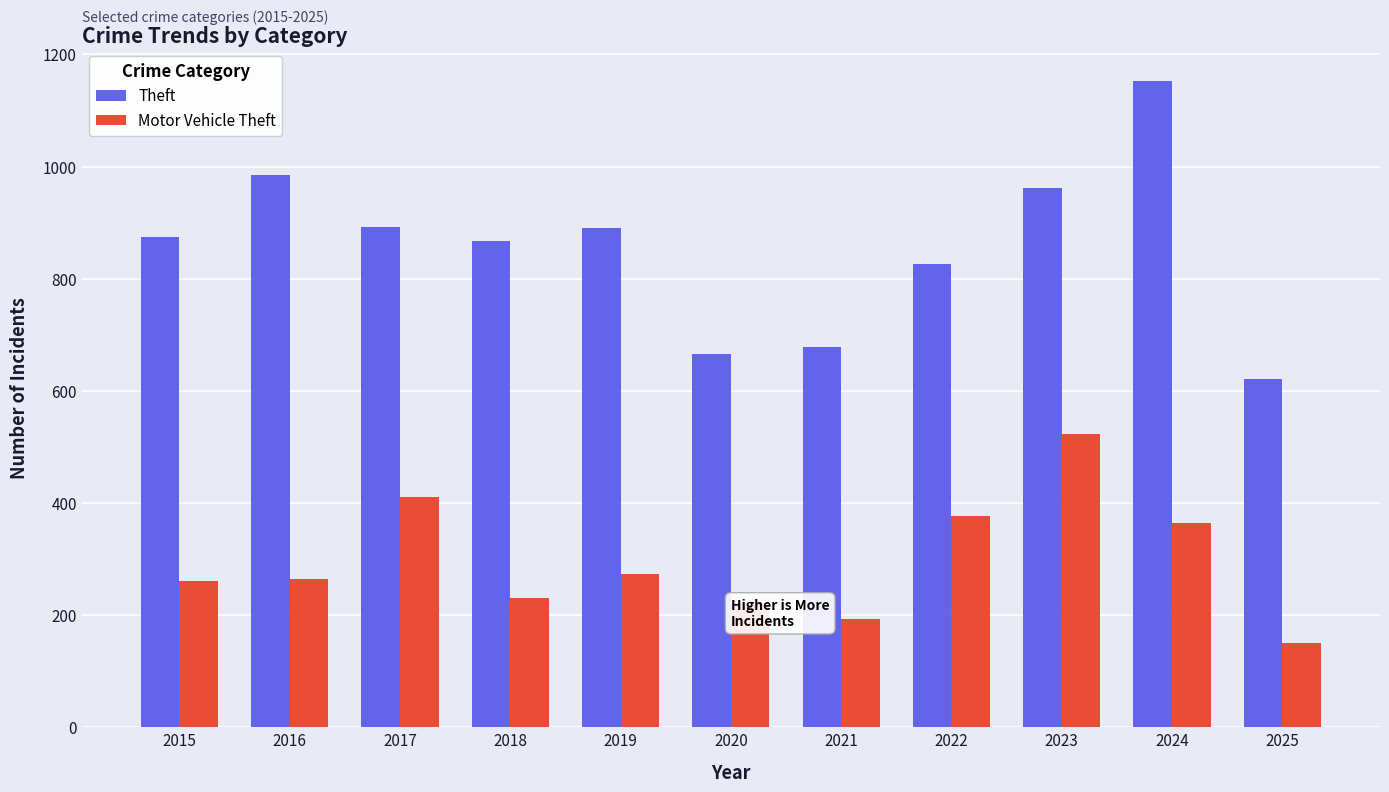

What is the highest value of the Motor Vehicle Theft series?

523